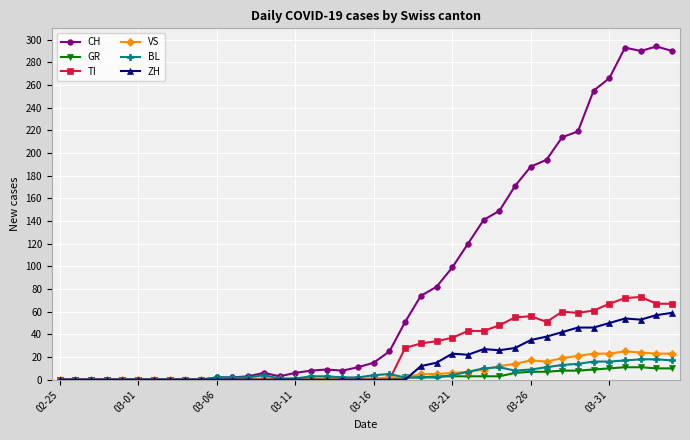

True or false: VS has more than 0 interior local peaks.

True